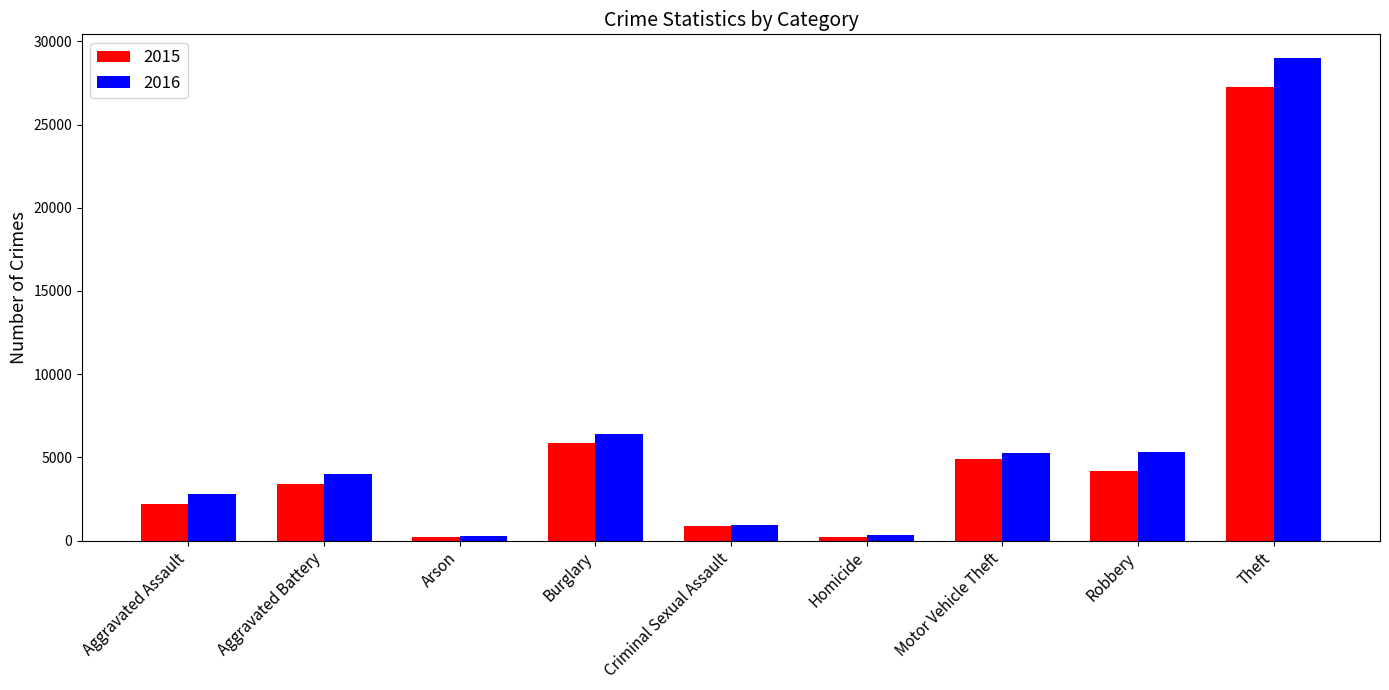

What is the average value of the 2015 series?

5458